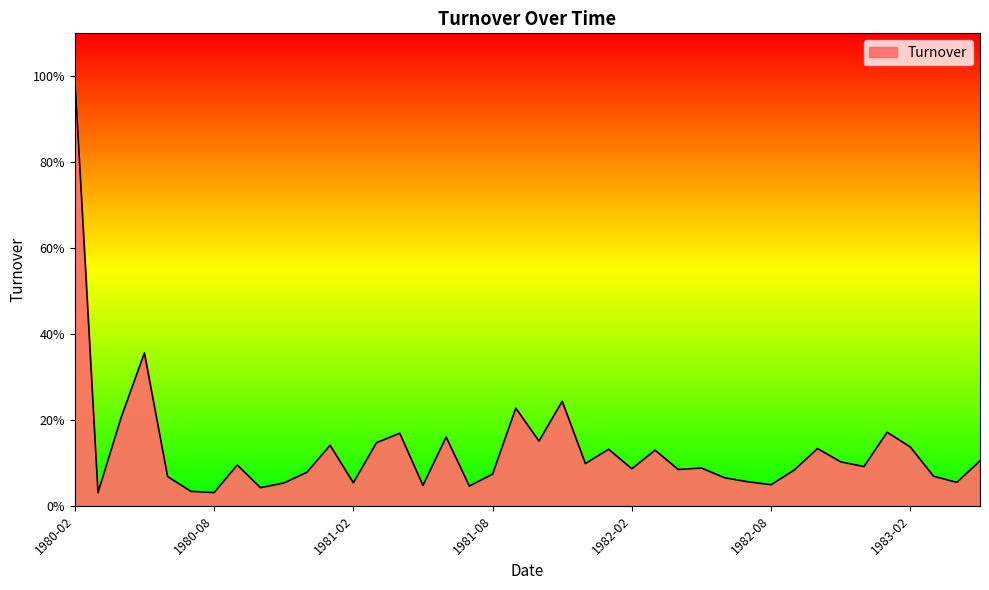

Does the chart have visible grid lines?

No